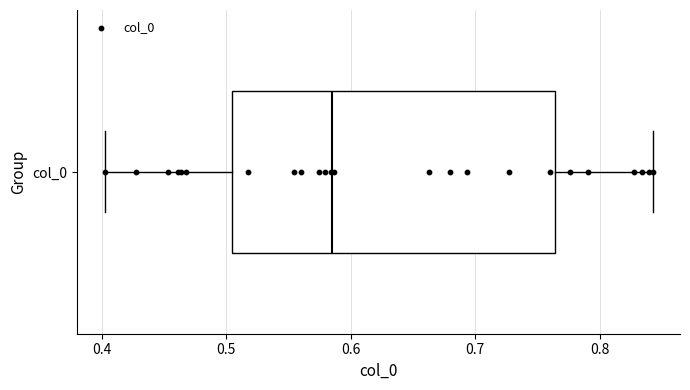

Read this box plot against the x-axis: the position of the median line, the range covered by the box, and the ends of both whiskers. The values are not printed on the chart, so give them approximately, as read against the axis.

median 0.59, box 0.50 to 0.76, whiskers 0.40 to 0.84